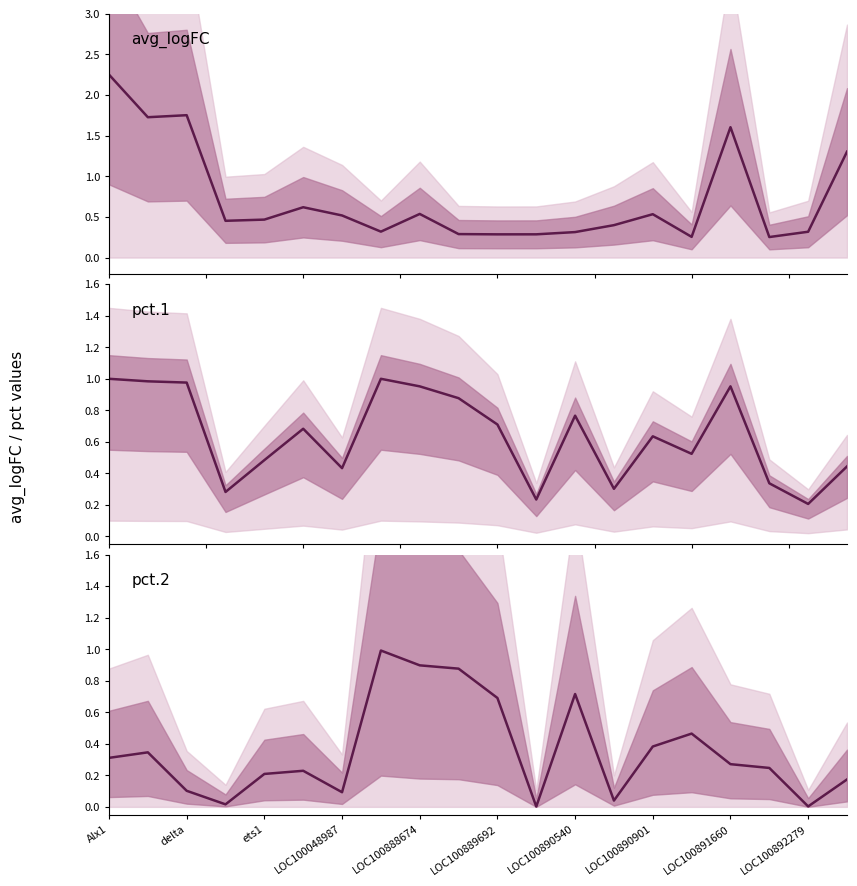

Is the value of pct.2 at LOC100892279 greater than the value of pct.1 at LOC100888674?

No